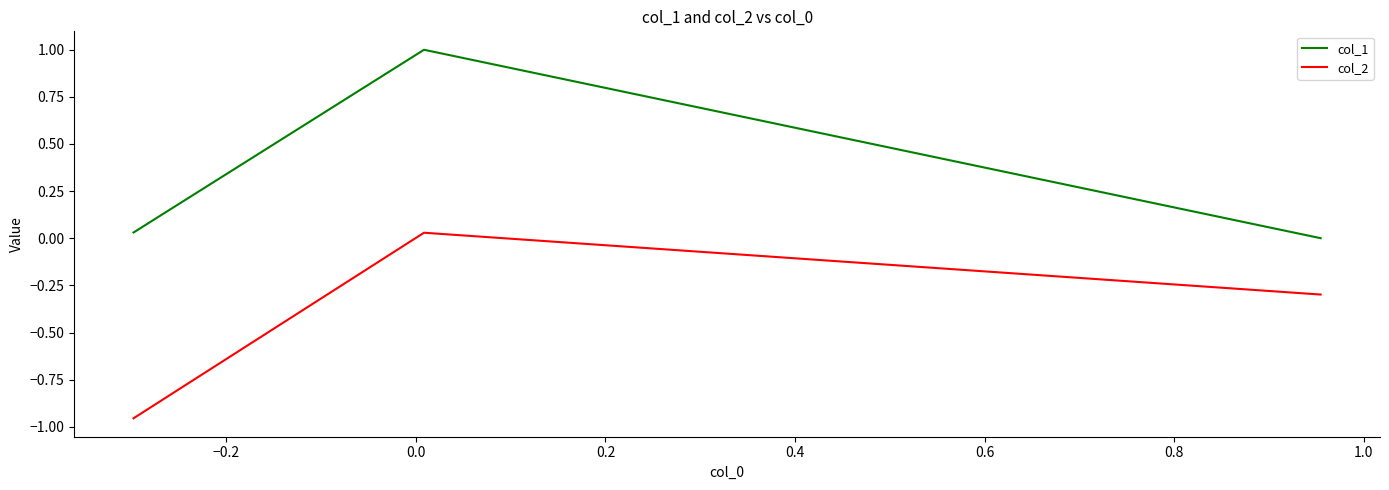

What is the difference between the second highest and minimum values in the col_2 series?

0.7